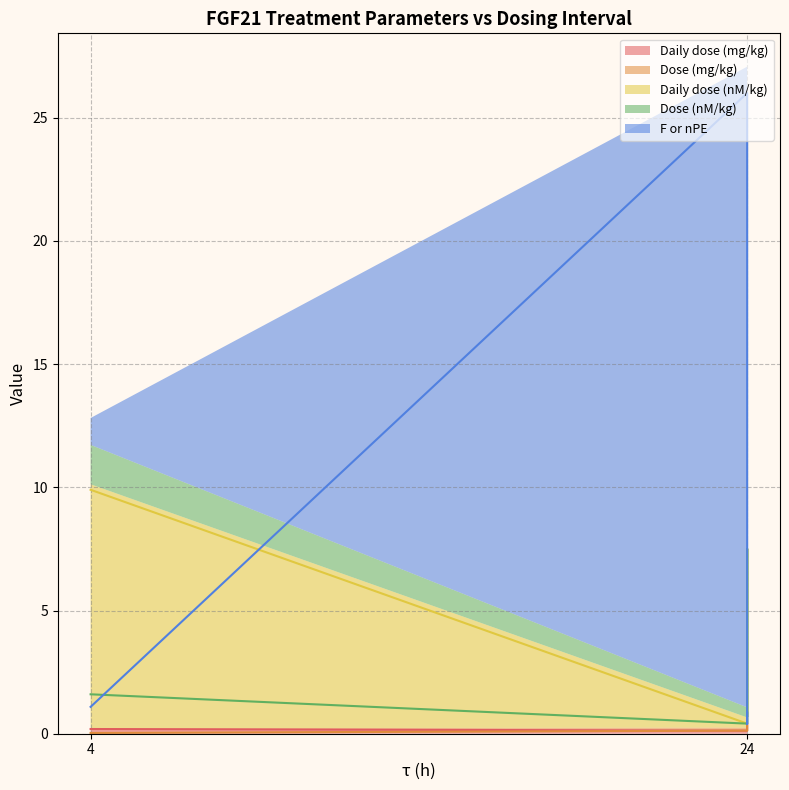

In Daily dose (mg/kg), how many points are lower than both neighbors (excluding endpoints)?

1